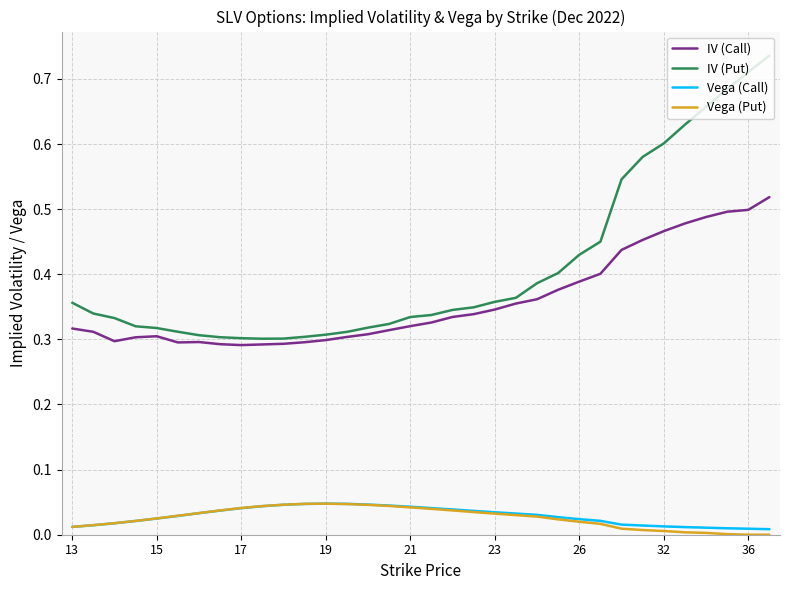

Count the number of categories in the chart.

34